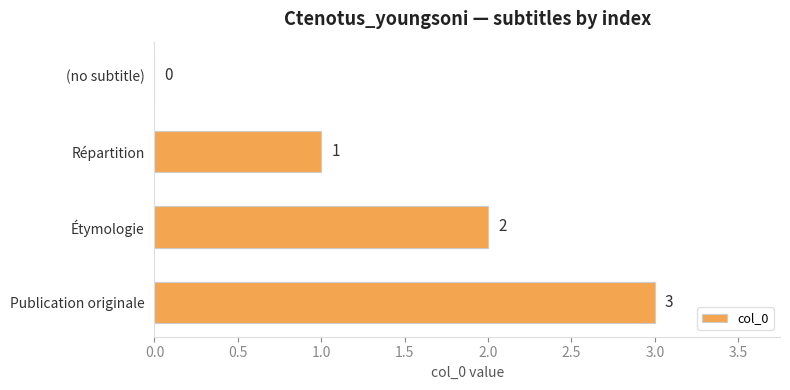

Count the number of data series in this chart.

1